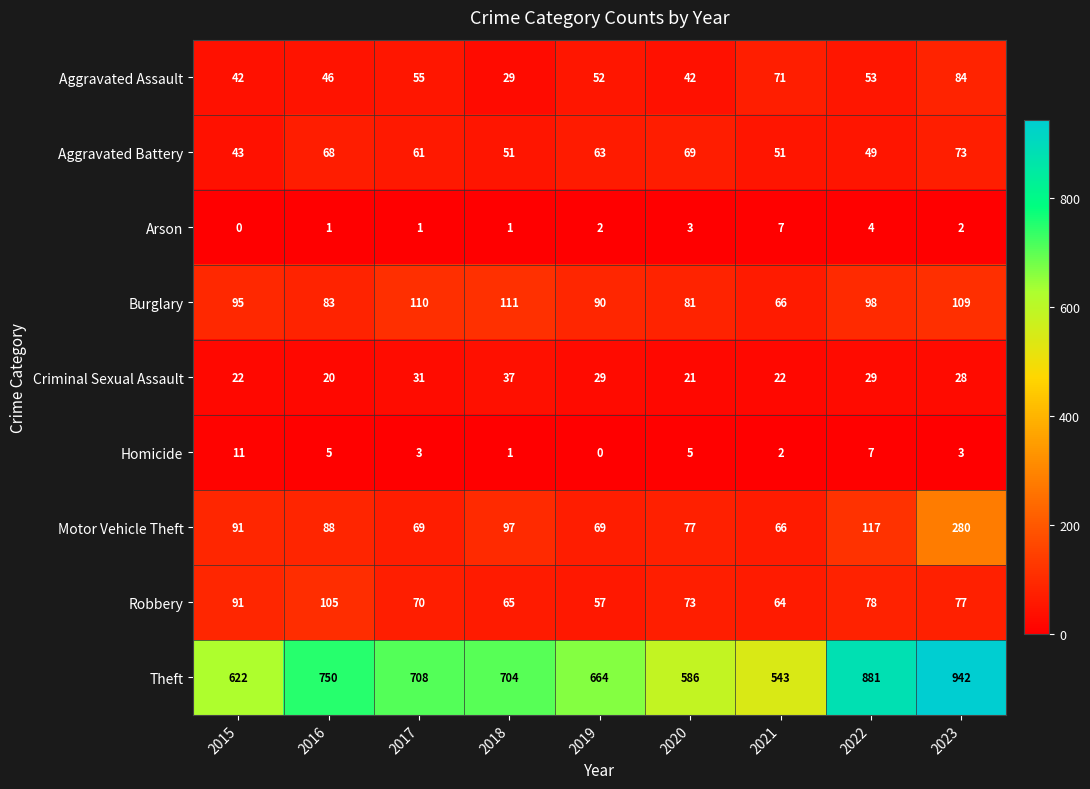

What is the difference between the highest and lowest values at 2018?

703